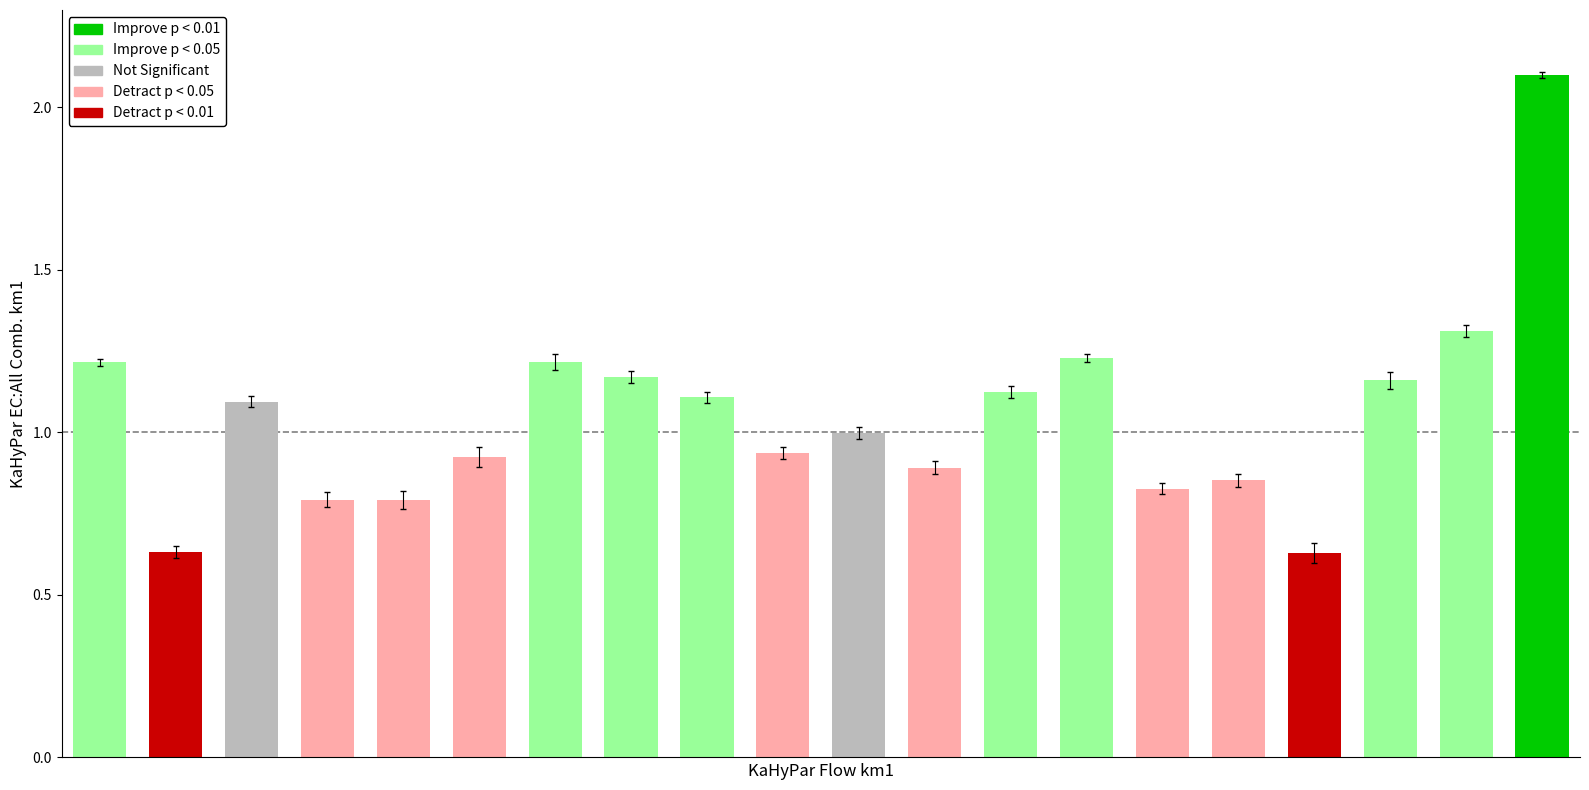

What is the maximum value shown in the chart?

2.1